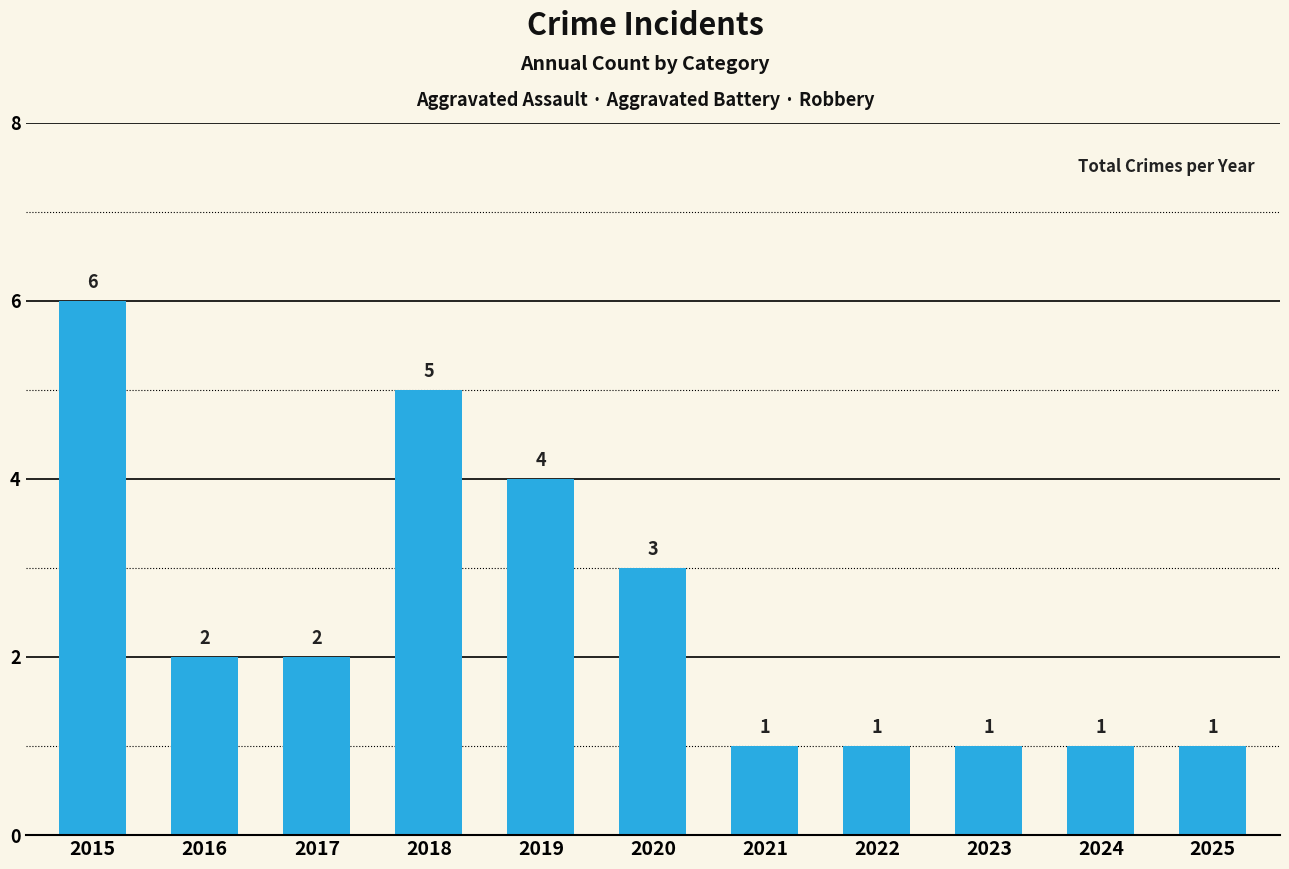

What is the ratio of the value at 2020 to the value at 2023?

3.0